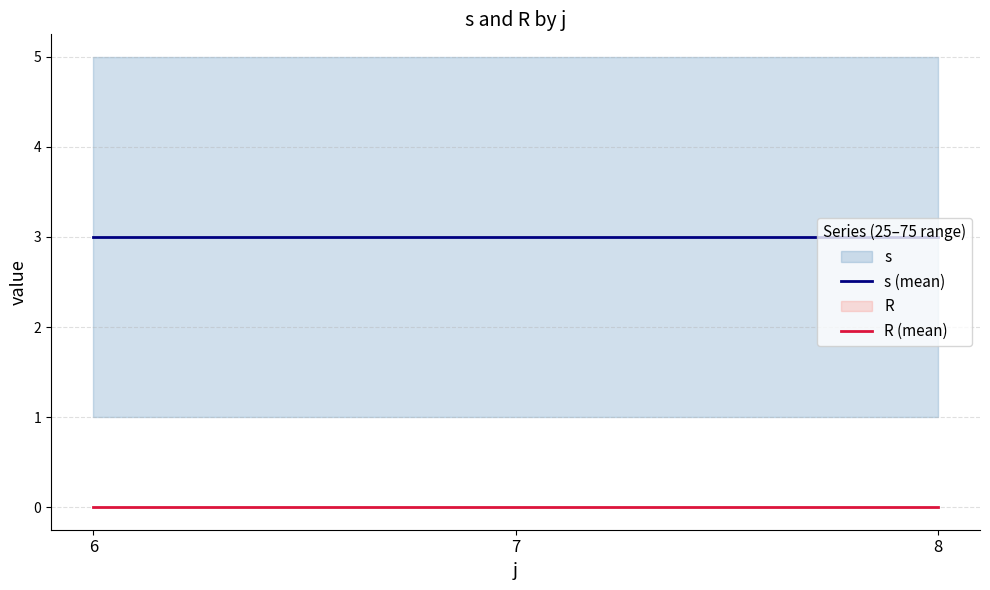

List the series in order of their overall mean, highest first.

s (mean), R (mean)